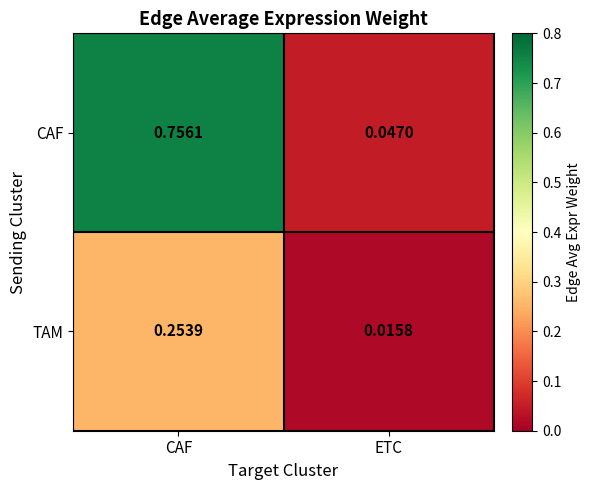

Rank the series by their average value, from highest to lowest.

CAF, TAM